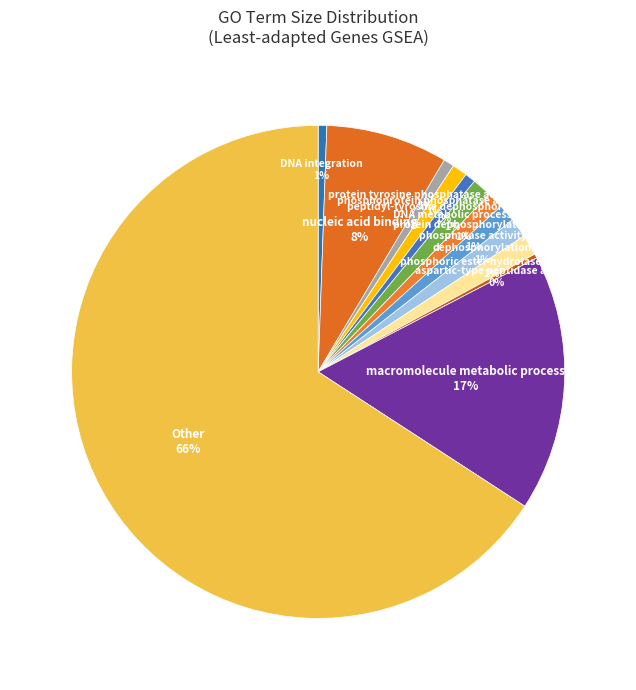

What percentage is the phosphoprotein phosphatase activity slice, to the nearest percent?

1%